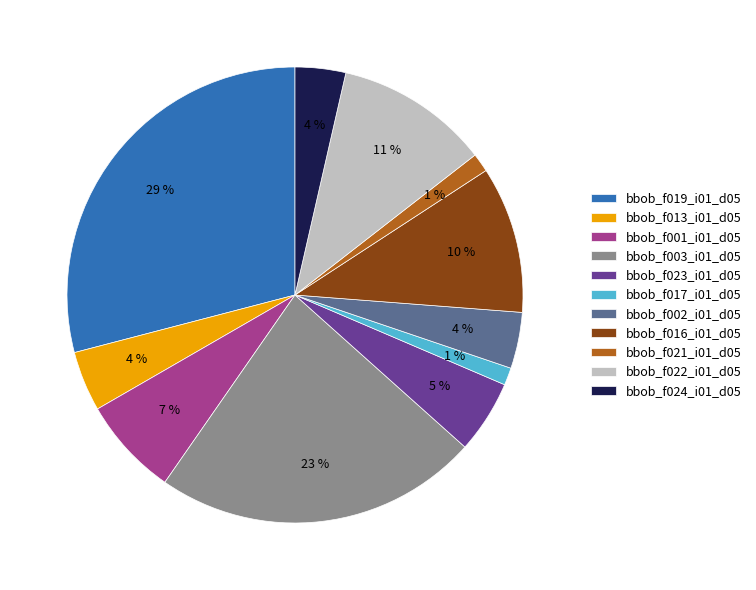

Which category has the biggest portion of the pie?

bbob_f019_i01_d05